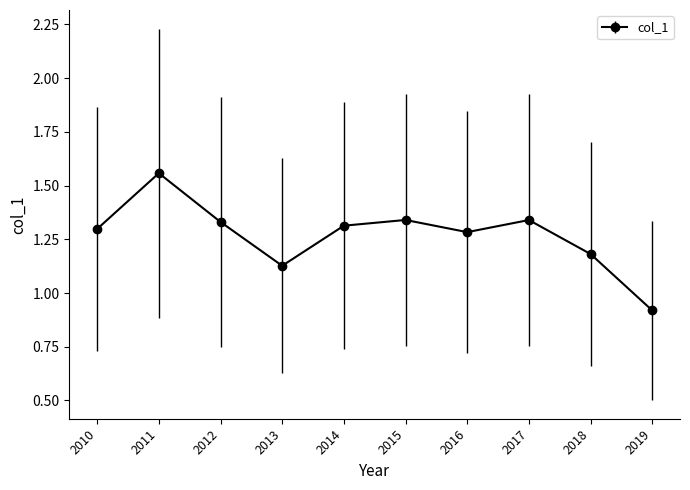

What is the value of the 9th point from the left?

1.2